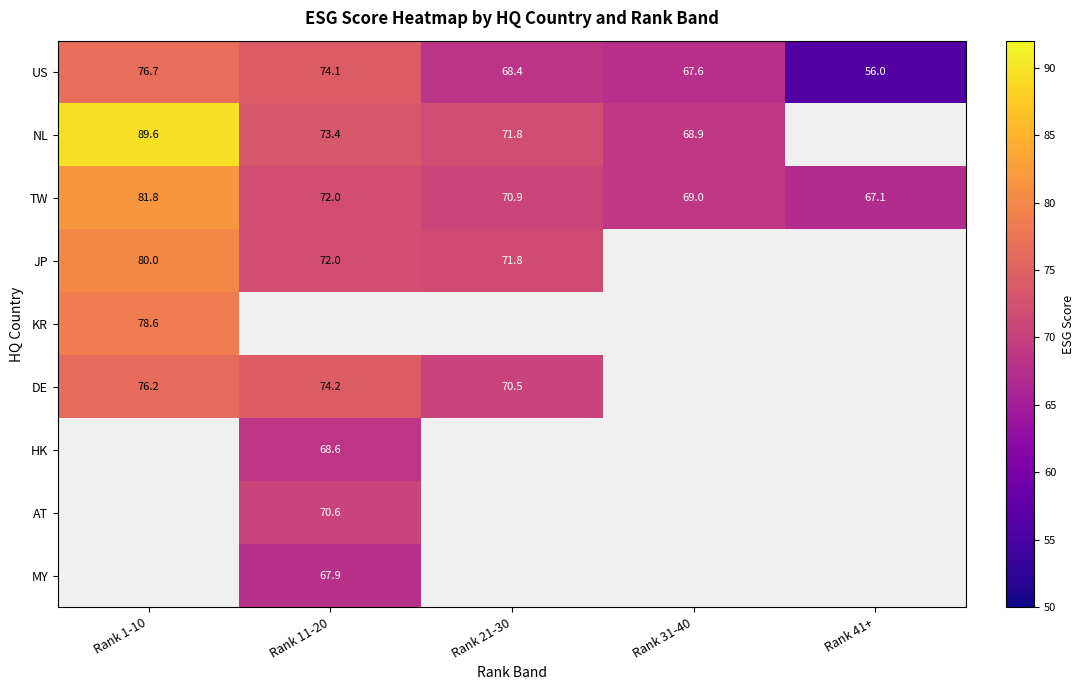

Is the value of TW at Rank 1-10 greater than the value of HK at Rank 11-20?

Yes